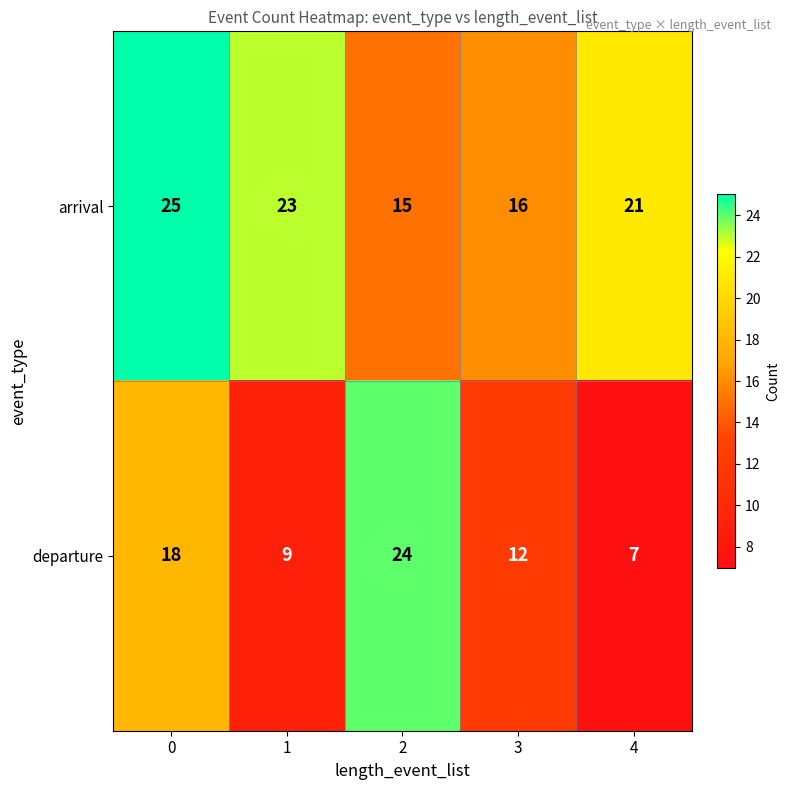

What is the difference between the arrival values at 3 and 0?

9